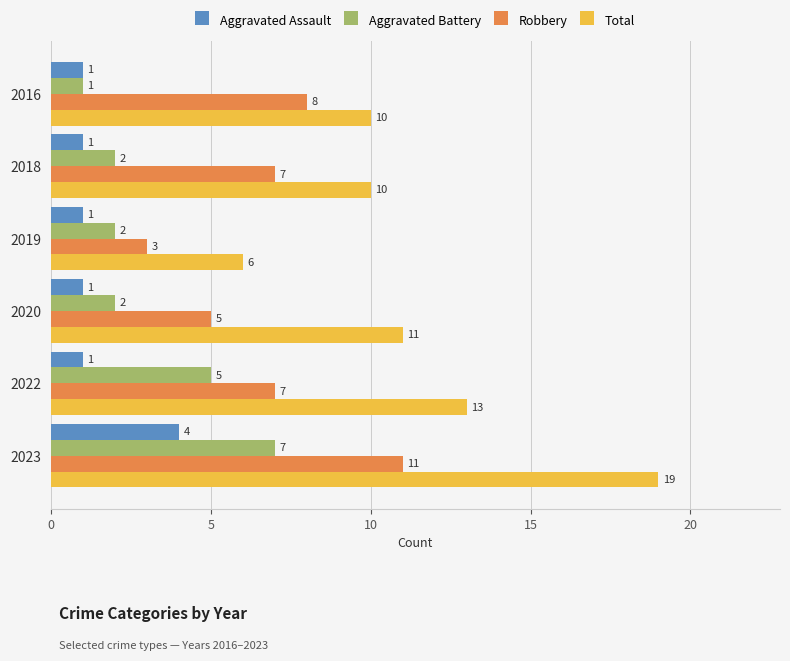

What is the spread (max minus min) of values at 2022?

12